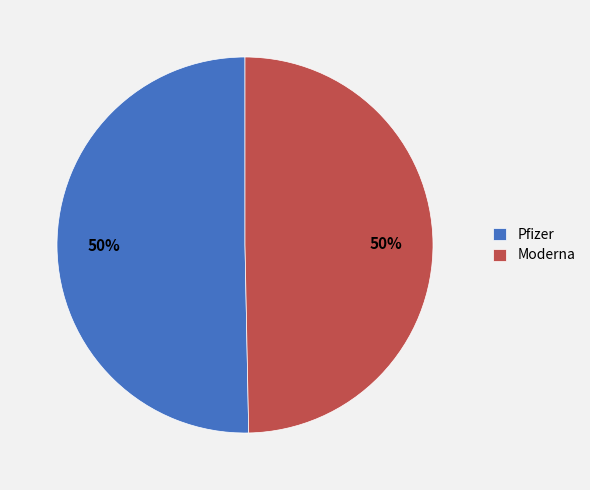

Combined, do Pfizer and Moderna account for over 50%?

Yes